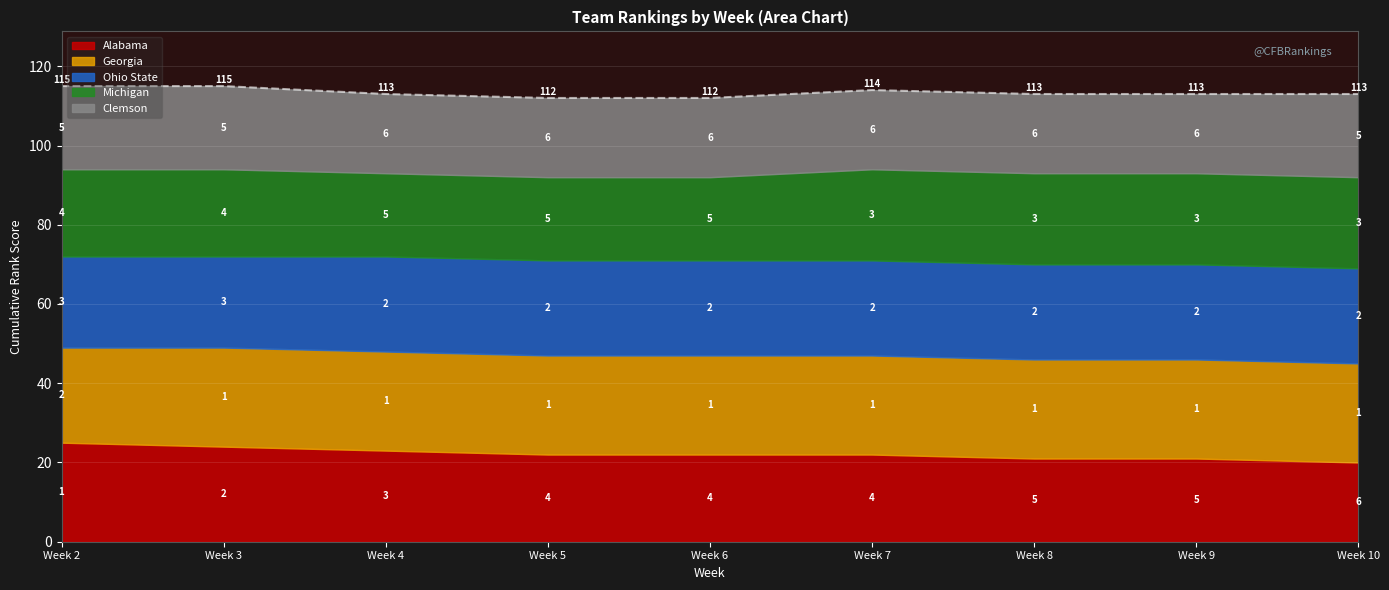

Reading left to right, list all the values displayed in this chart.

Alabama: 0=1	1=2	2=3	3=4	4=4	5=4	6=5	7=5	8=6
Georgia: 0=2	1=1	2=1	3=1	4=1	5=1	6=1	7=1	8=1
Ohio State: 0=3	1=3	2=2	3=2	4=2	5=2	6=2	7=2	8=2
Michigan: 0=4	1=4	2=5	3=5	4=5	5=3	6=3	7=3	8=3
Clemson: 0=5	1=5	2=6	3=6	4=6	5=6	6=6	7=6	8=5